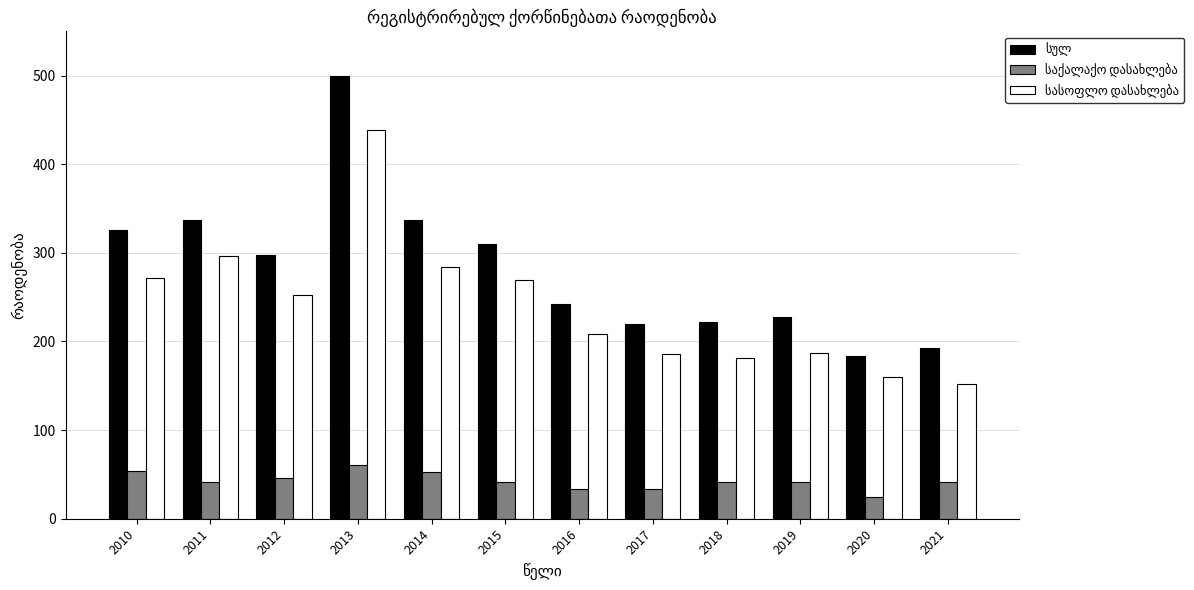

What is the total value across all series at 2018?

444